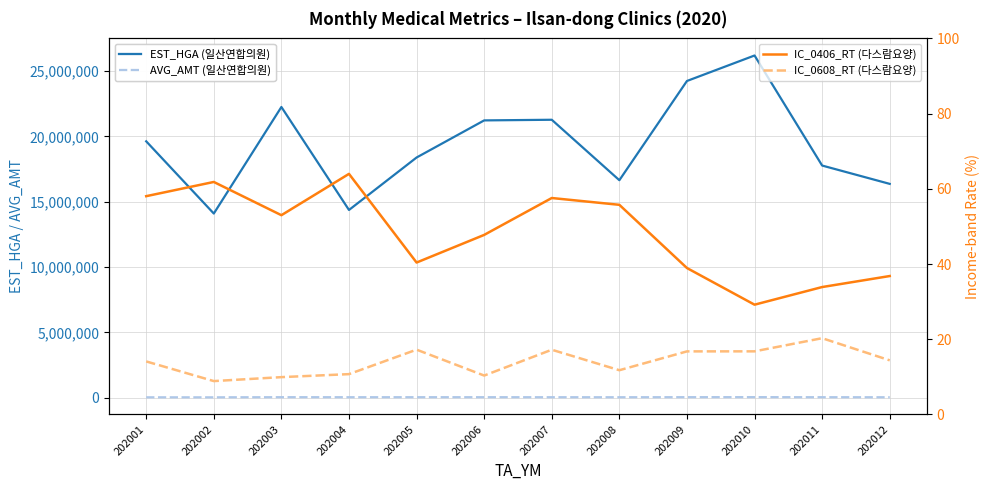

At which label is AVG_AMT (일산연합의원) closest to 32412?

202007